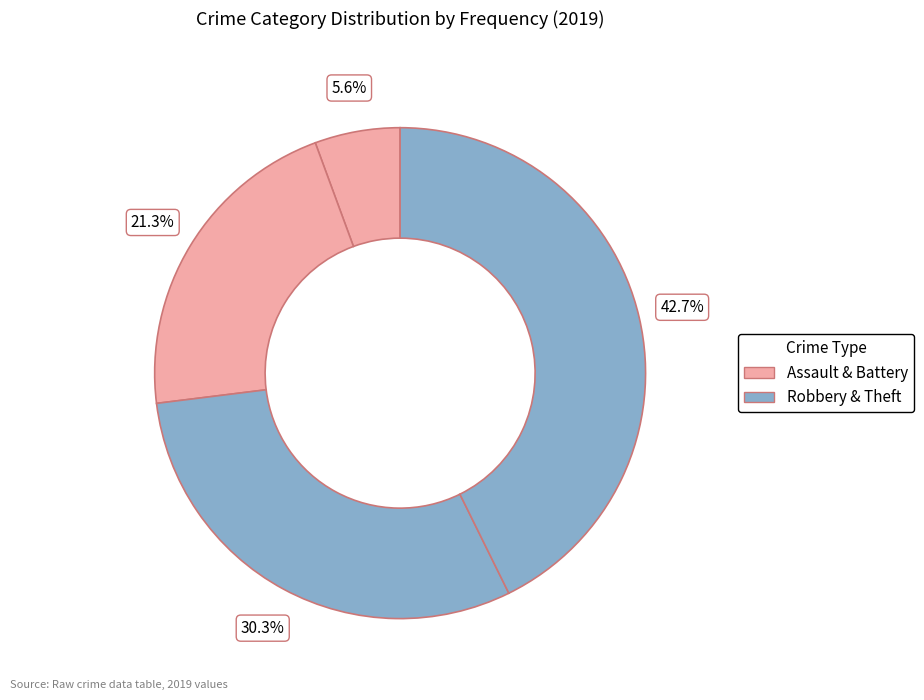

Count the number of slices in the pie.

4